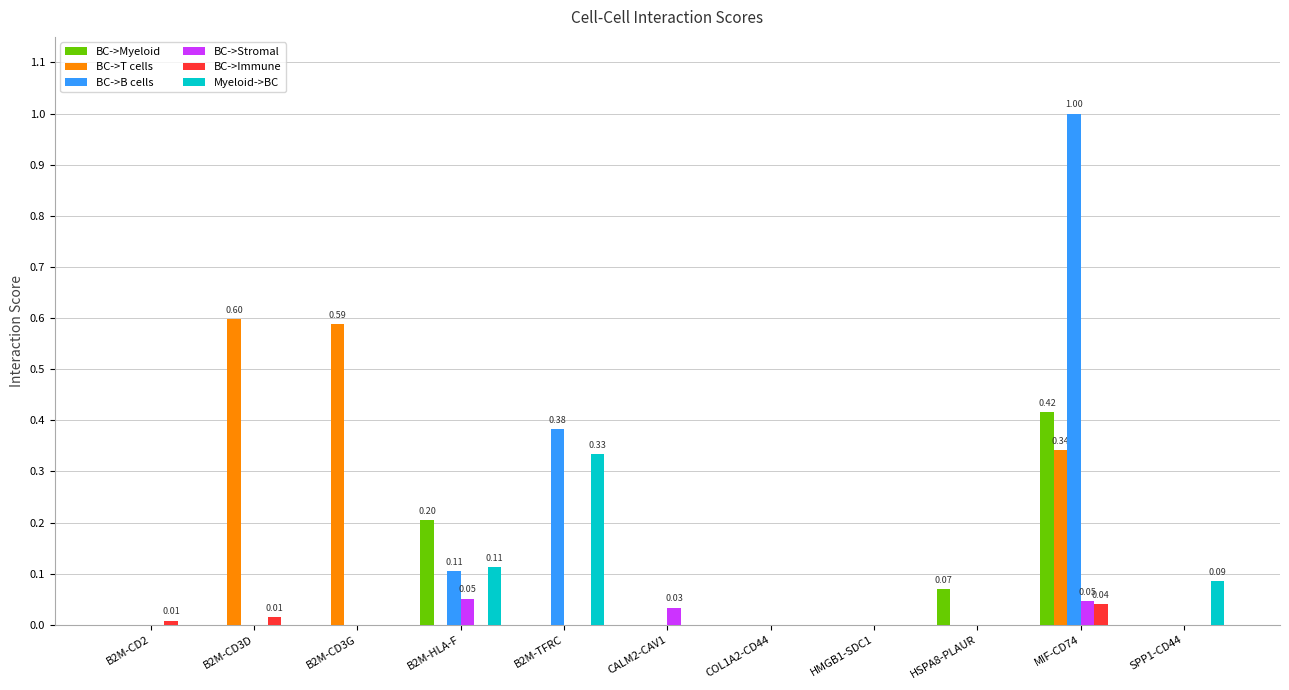

Is the value of Myeloid->BC at B2M-TFRC greater than the value of BC->Myeloid at MIF-CD74?

No